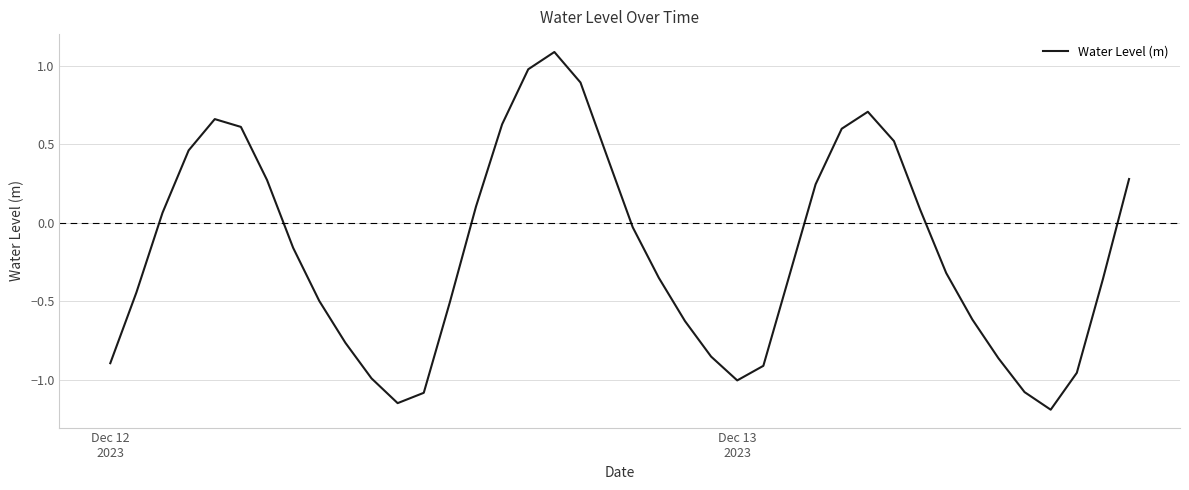

What is the minimum value shown in the chart?

-1.2